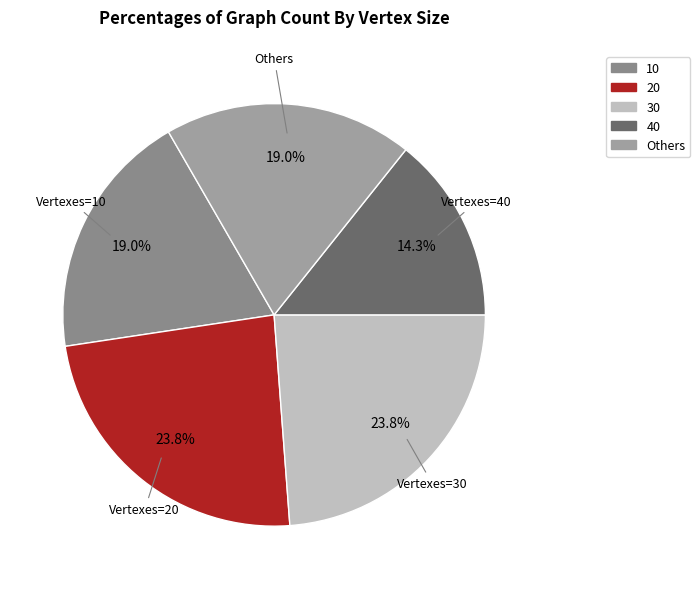

What portion of the pie excludes Vertexes=10?

81.0%